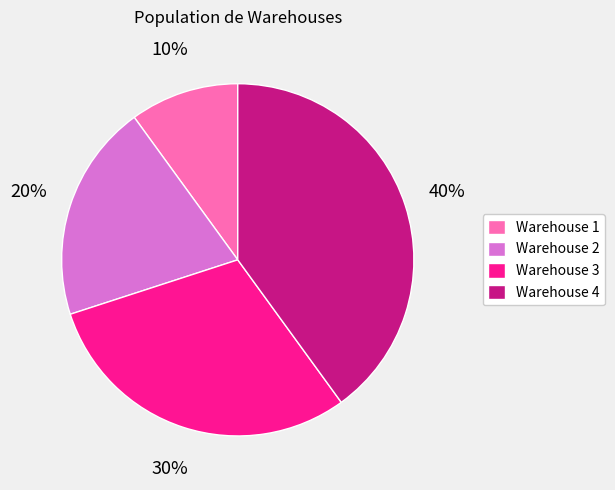

The Warehouse 2 slice represents 20% of the pie. True or false?

True